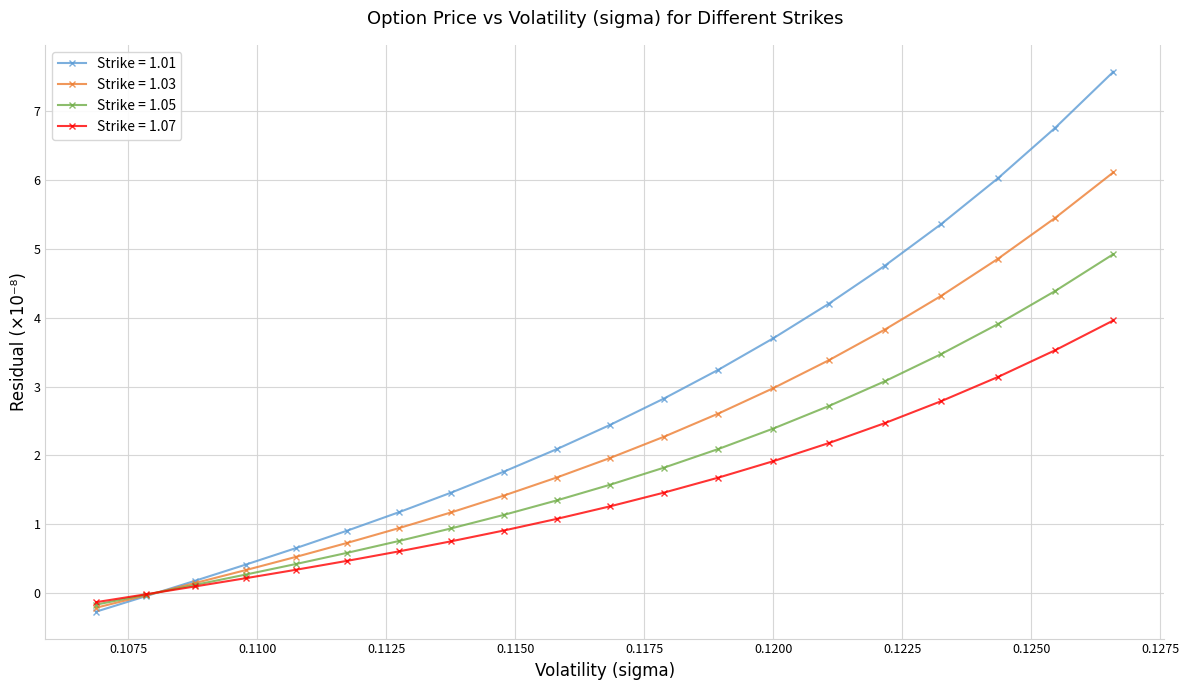

What is the maximum value for Strike = 1.07?

4.0